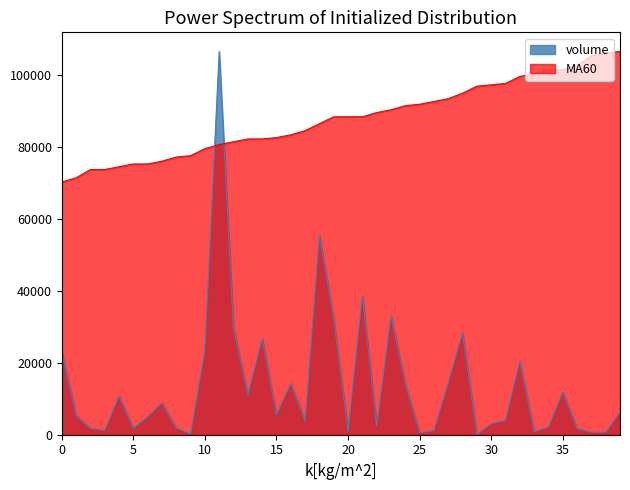

What is the maximum value shown in the chart?

106628.1